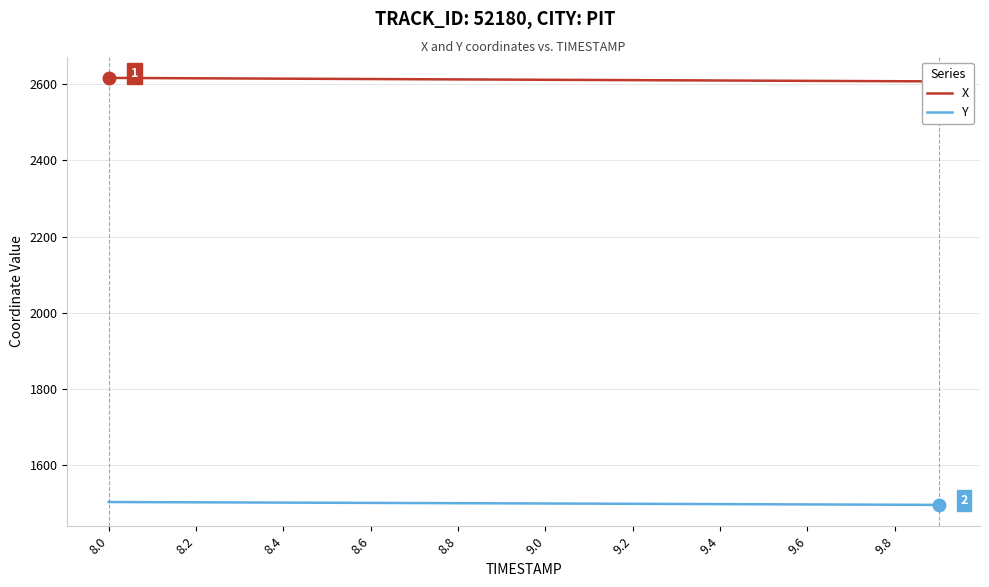

What is the maximum value for Y?

1502.5